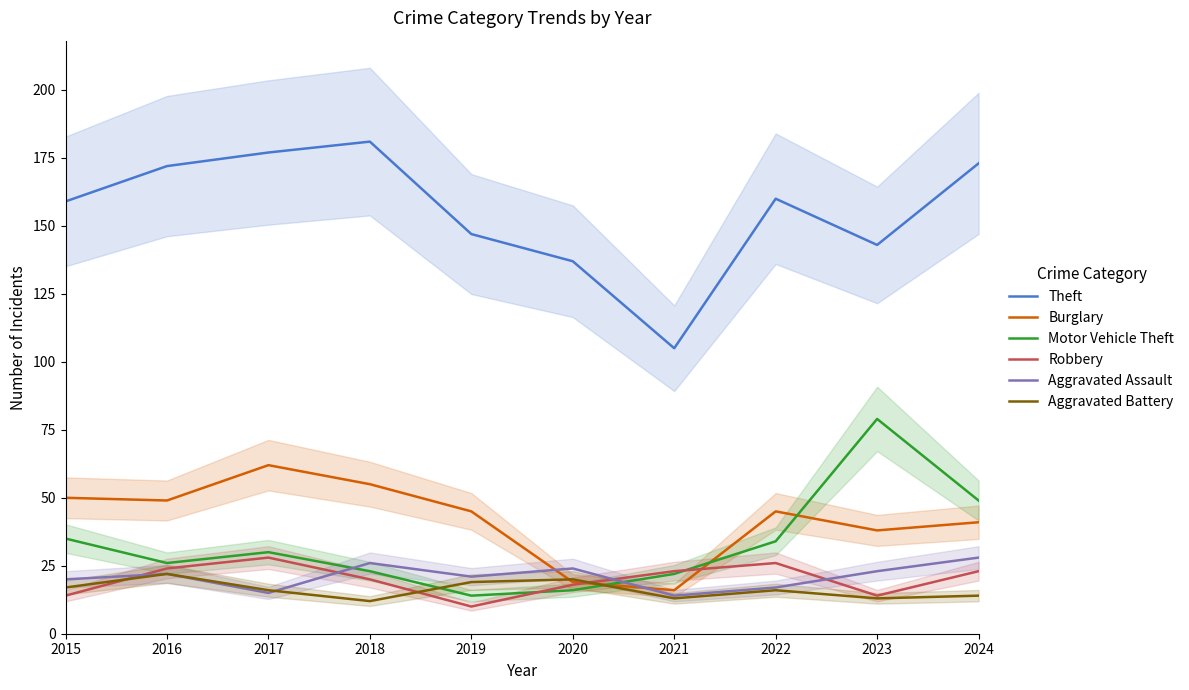

At which label is Theft closest to 143?

2023